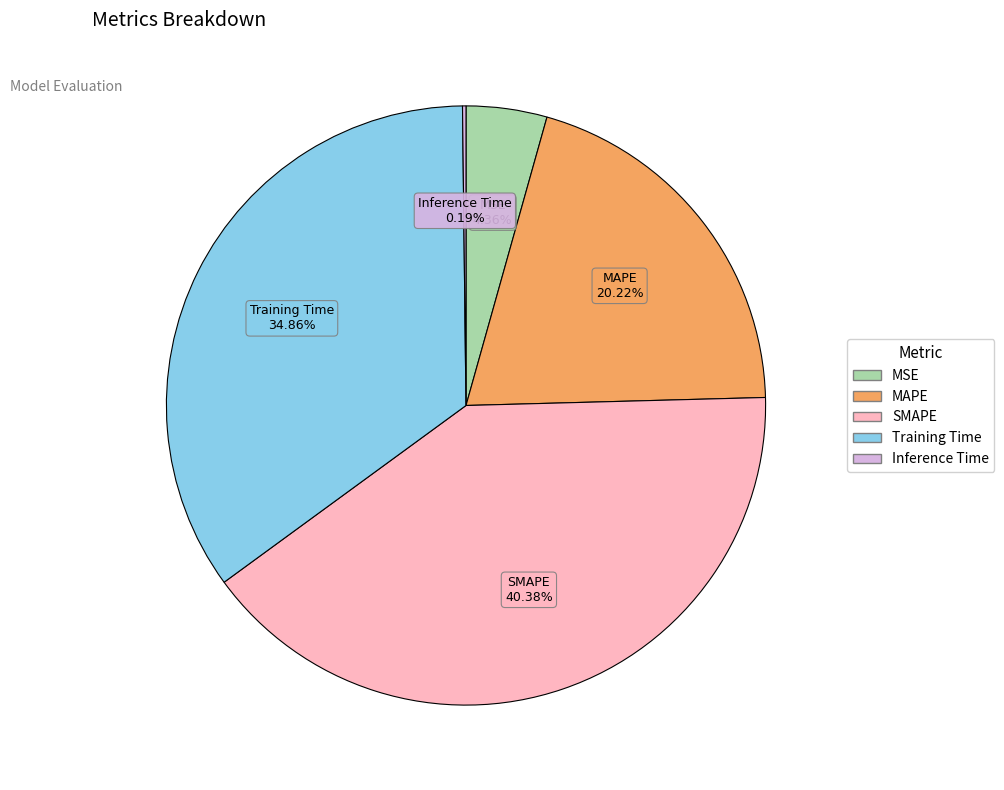

The MSE slice represents 18% of the pie. True or false?

False